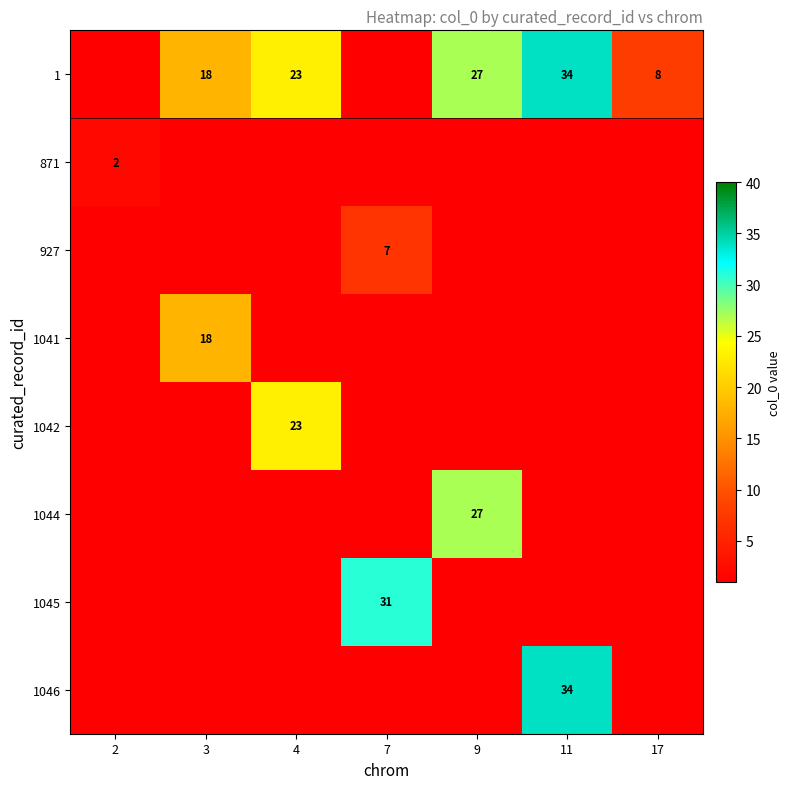

True or false: 1 has a value of 18 at 3.

True